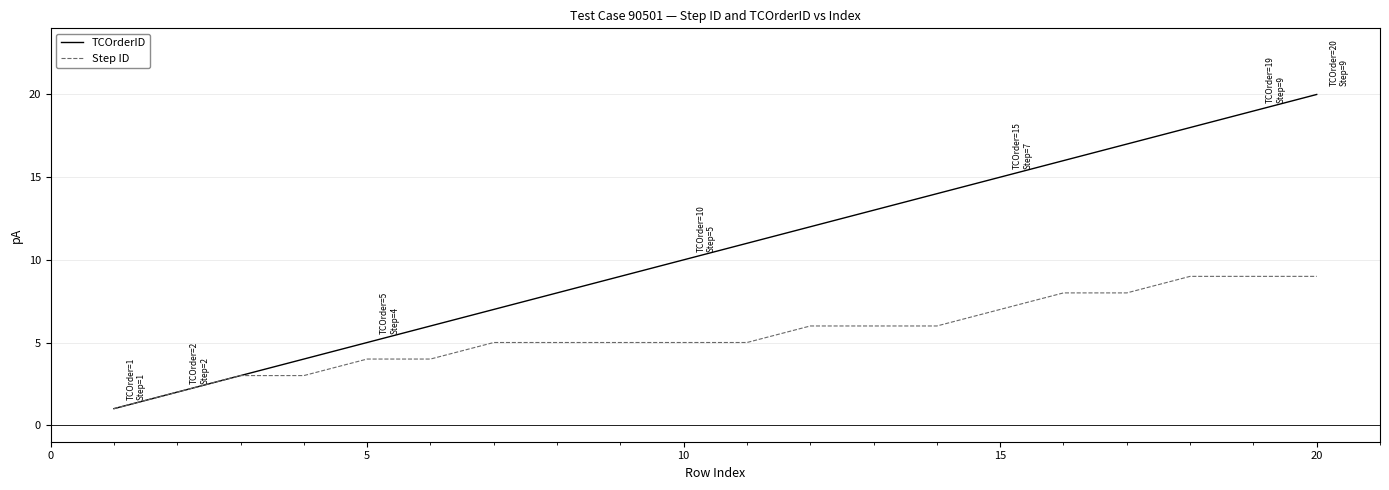

Which series has the widest spread of values?

TCOrderID